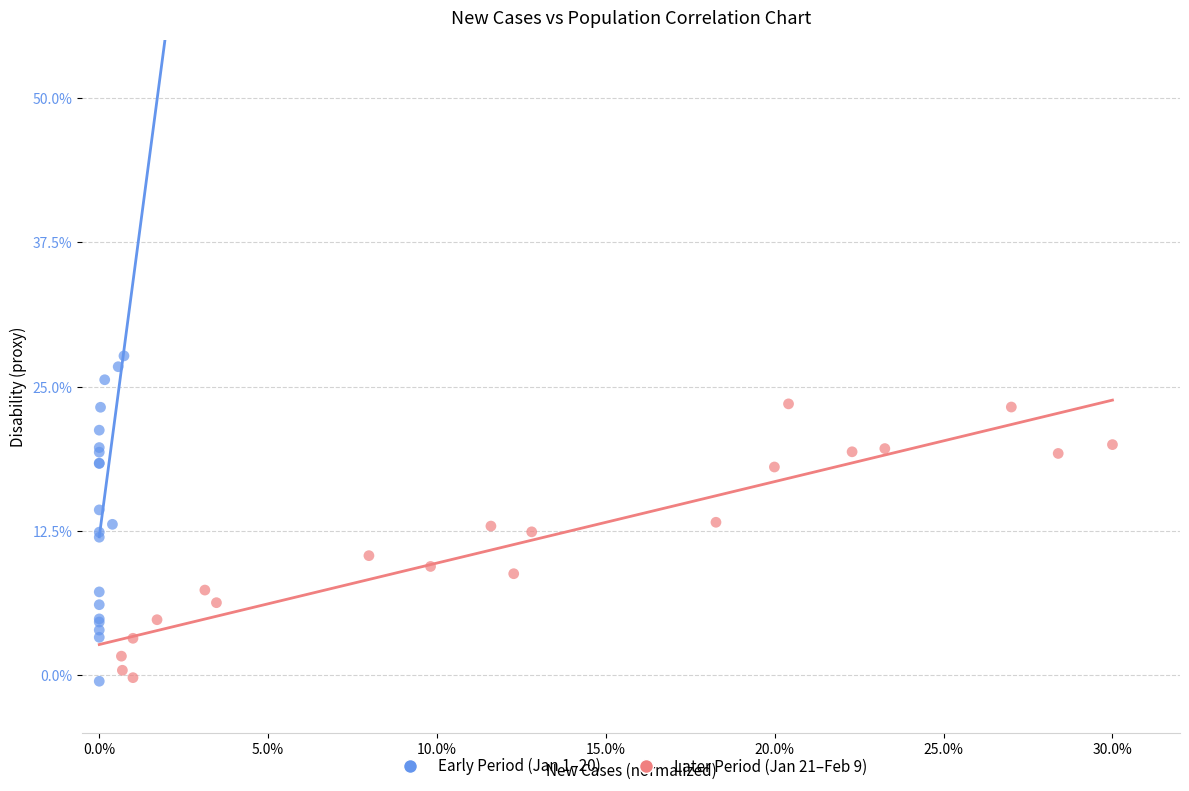

Which series contains the highest Y value?

Early Period (Jan 1–20)